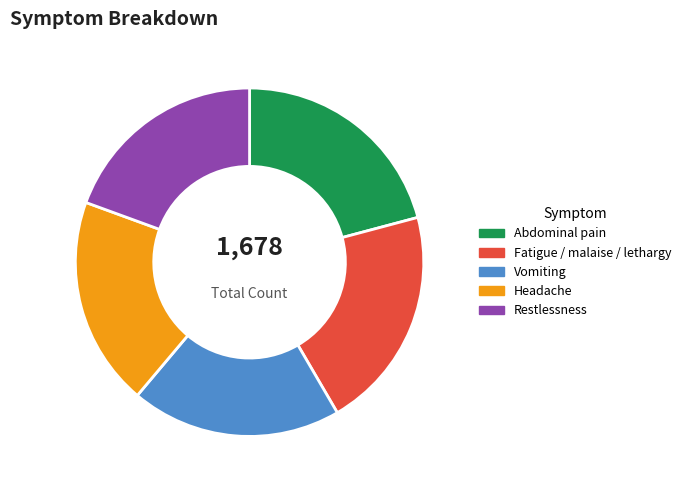

Is it true that Headache is 19% of the pie?

True